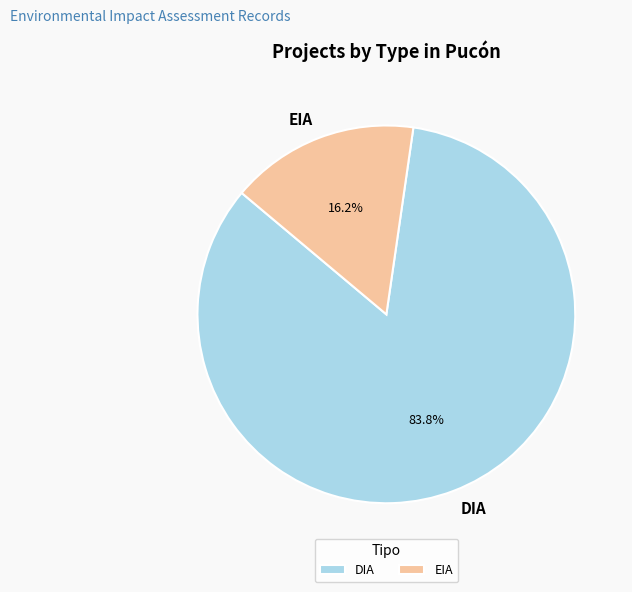

Rank the categories by value from lowest to highest.

EIA, DIA